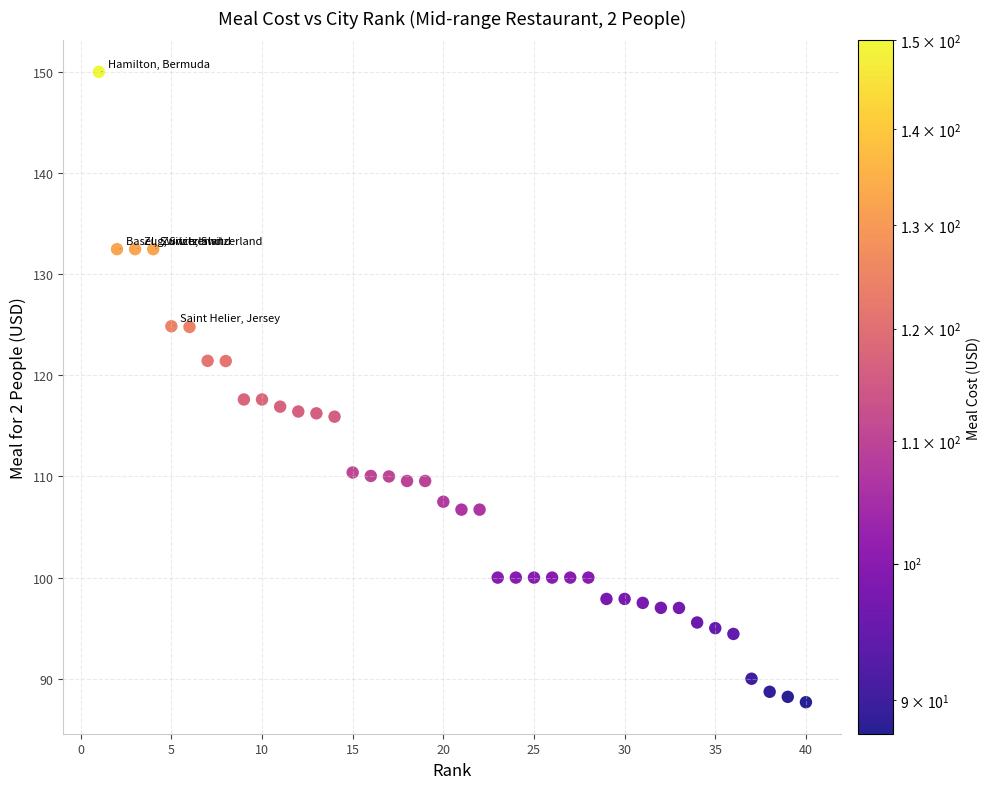

What is the range of X values (max minus min)?

39.0